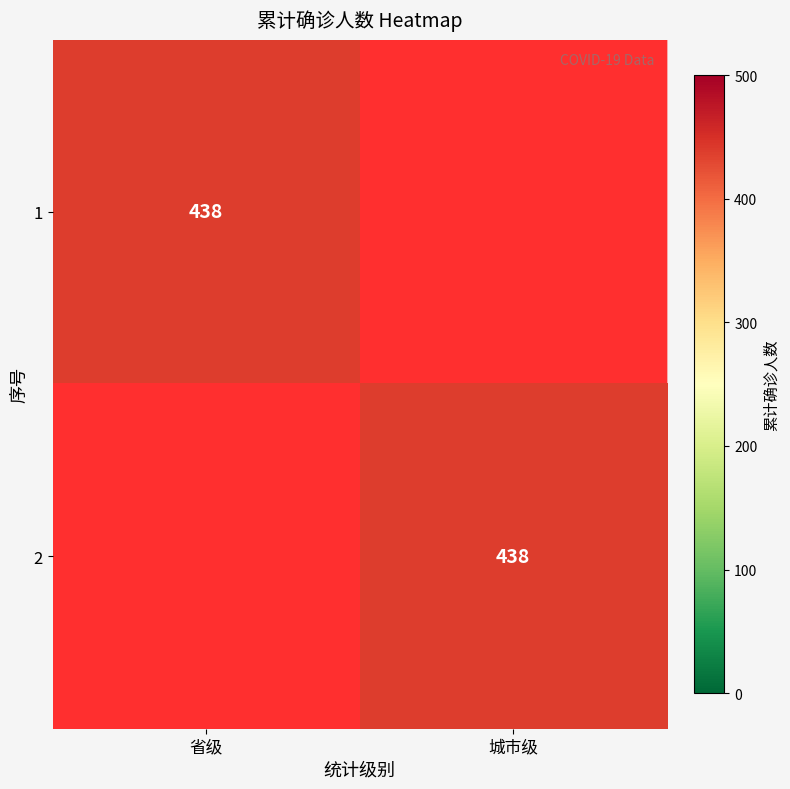

True or false: 2 has a value of 578 at 城市级.

False